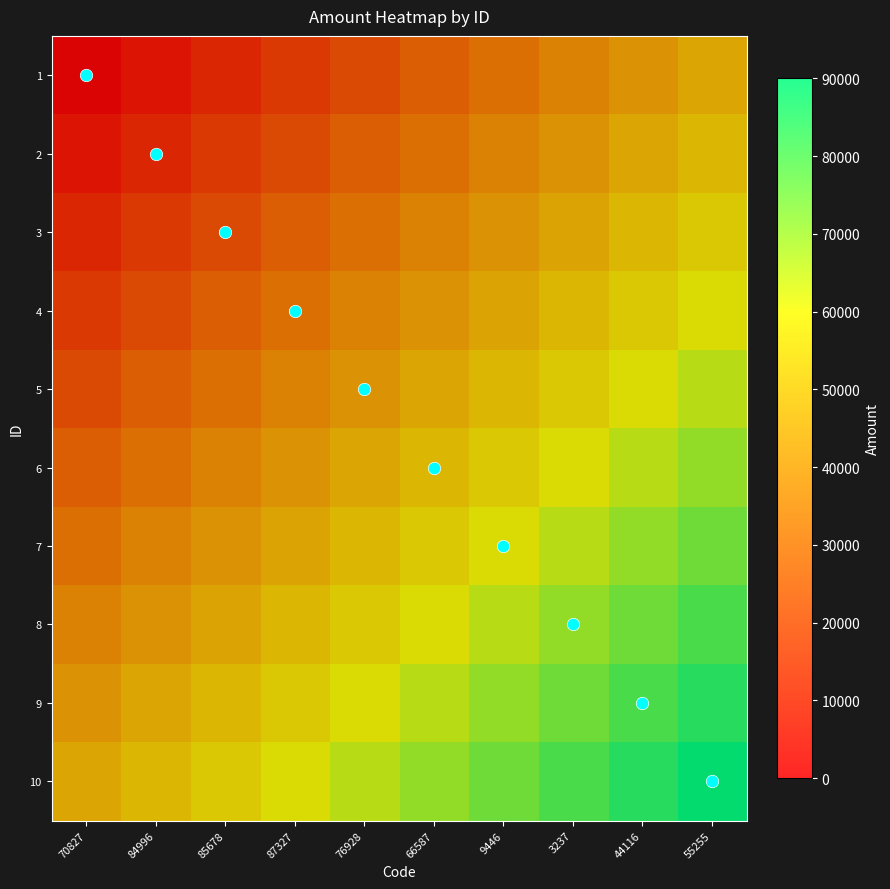

At which category does the chart reach its peak across all series?

55255